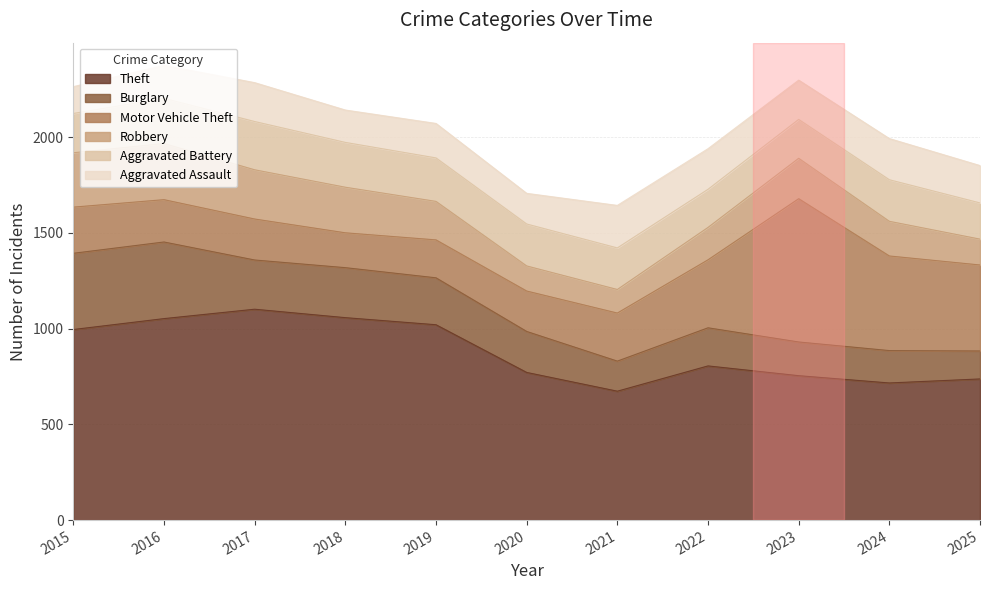

Rank the series at 2021 from lowest to highest value.

Robbery, Burglary, Aggravated Battery, Aggravated Assault, Motor Vehicle Theft, Theft